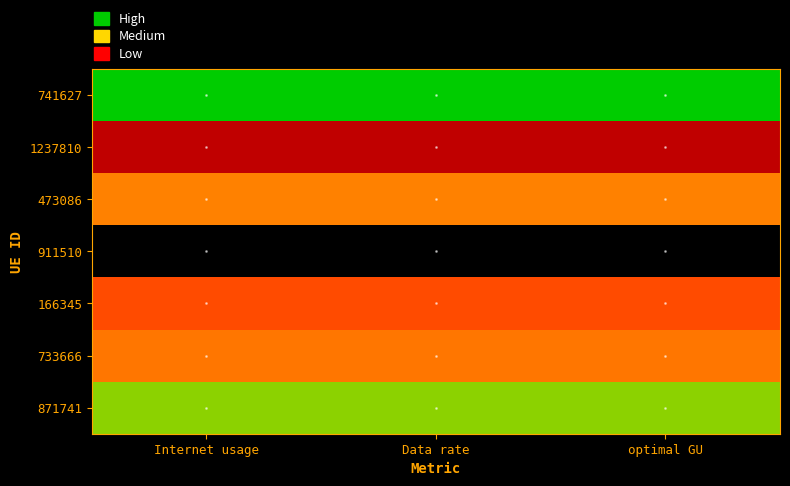

Rank the series at Internet usage from lowest to highest value.

911510, 1237810, 166345, 733666, 473086, 871741, 741627